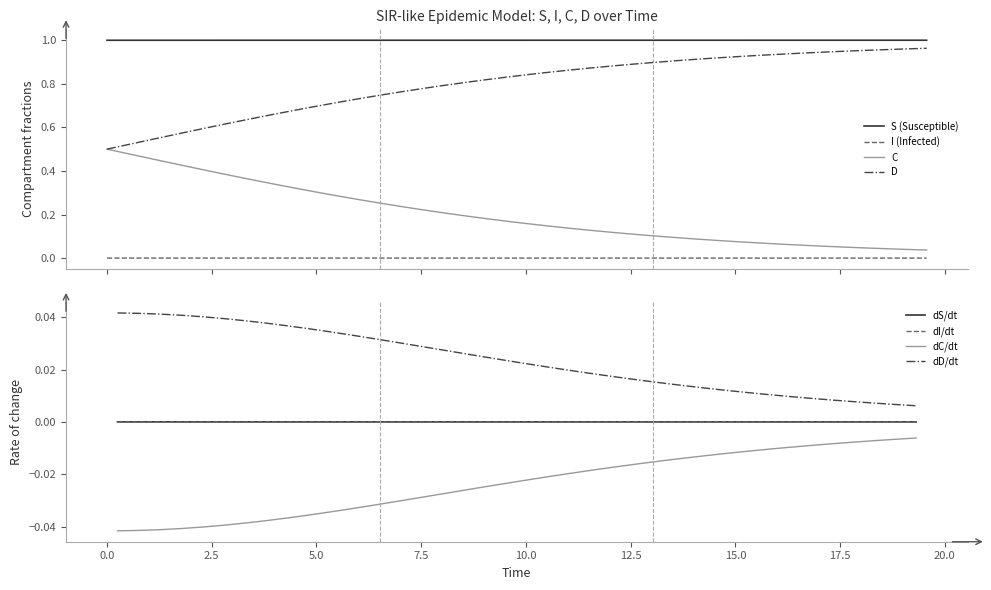

Count the number of categories in the chart.

40